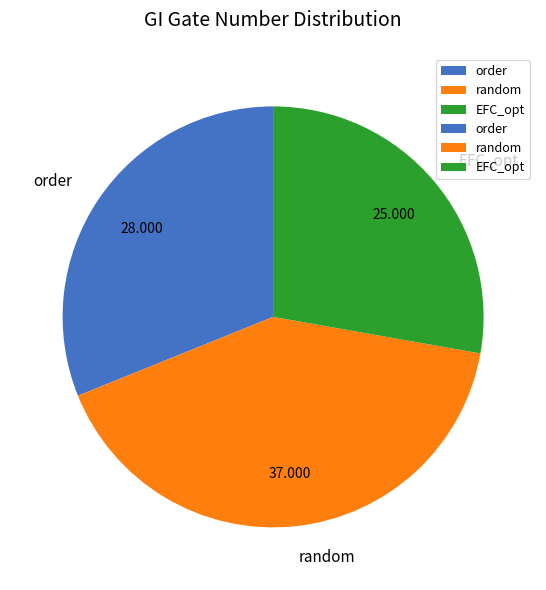

How many segments does this pie chart have?

3